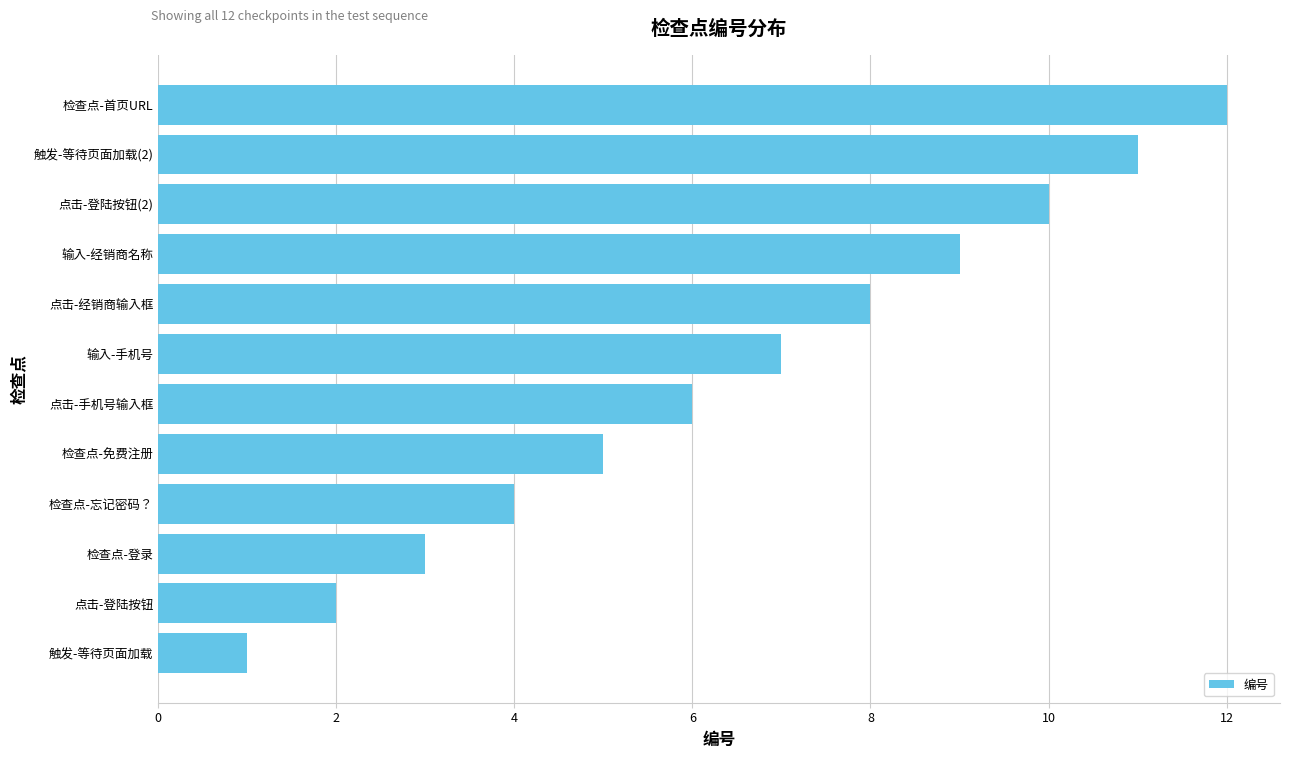

List the labels in order of value, largest first.

检查点-首页URL, 触发-等待页面加载(2), 点击-登陆按钮(2), 输入-经销商名称, 点击-经销商输入框, 输入-手机号, 点击-手机号输入框, 检查点-免费注册, 检查点-忘记密码？, 检查点-登录, 点击-登陆按钮, 触发-等待页面加载